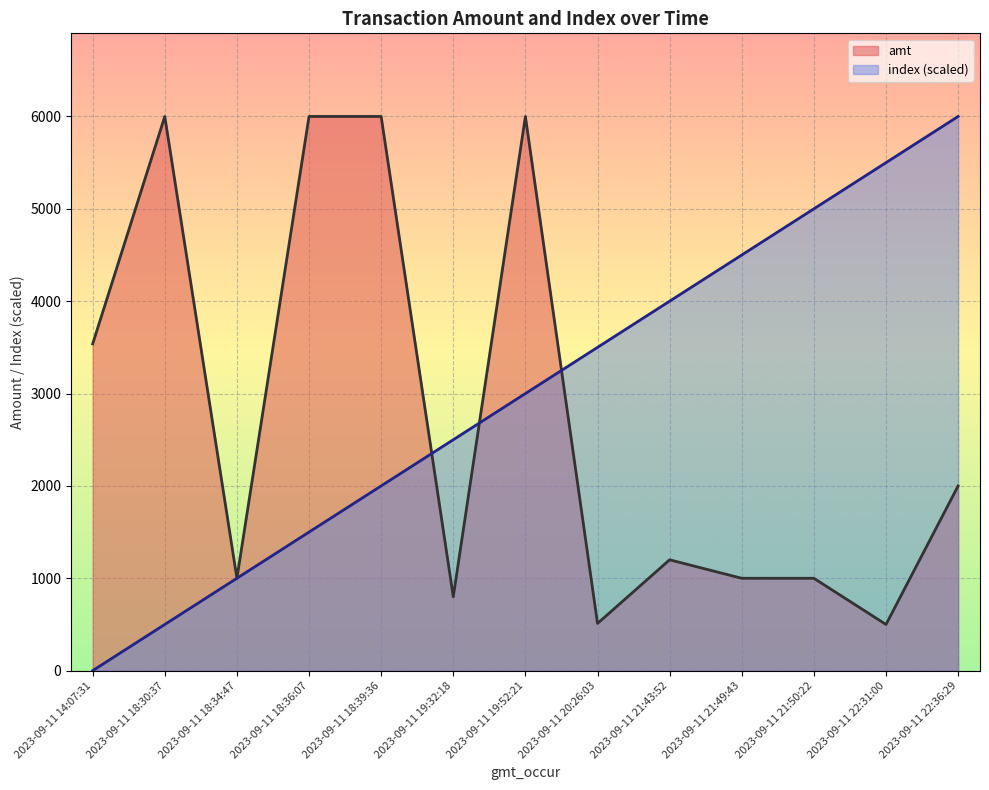

Which category has the highest value in the amt series?

2023-09-11 18:30:37